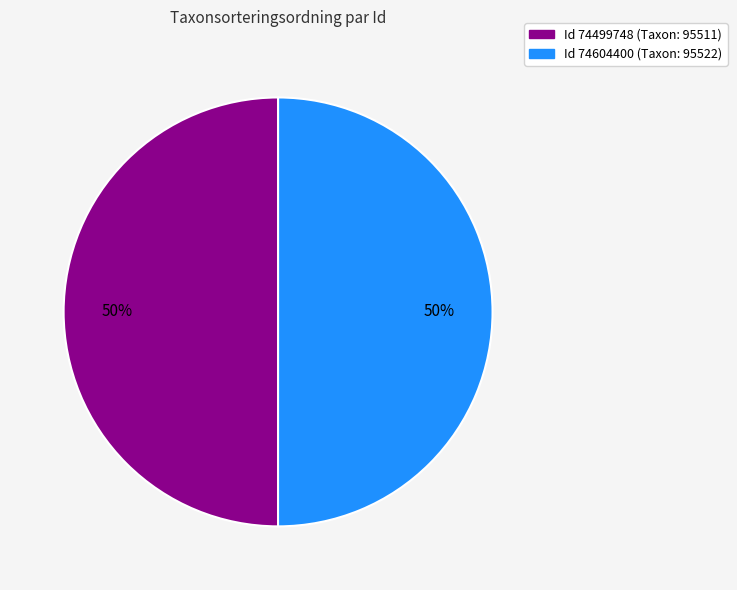

To the nearest percent, what is the average slice percentage?

50%